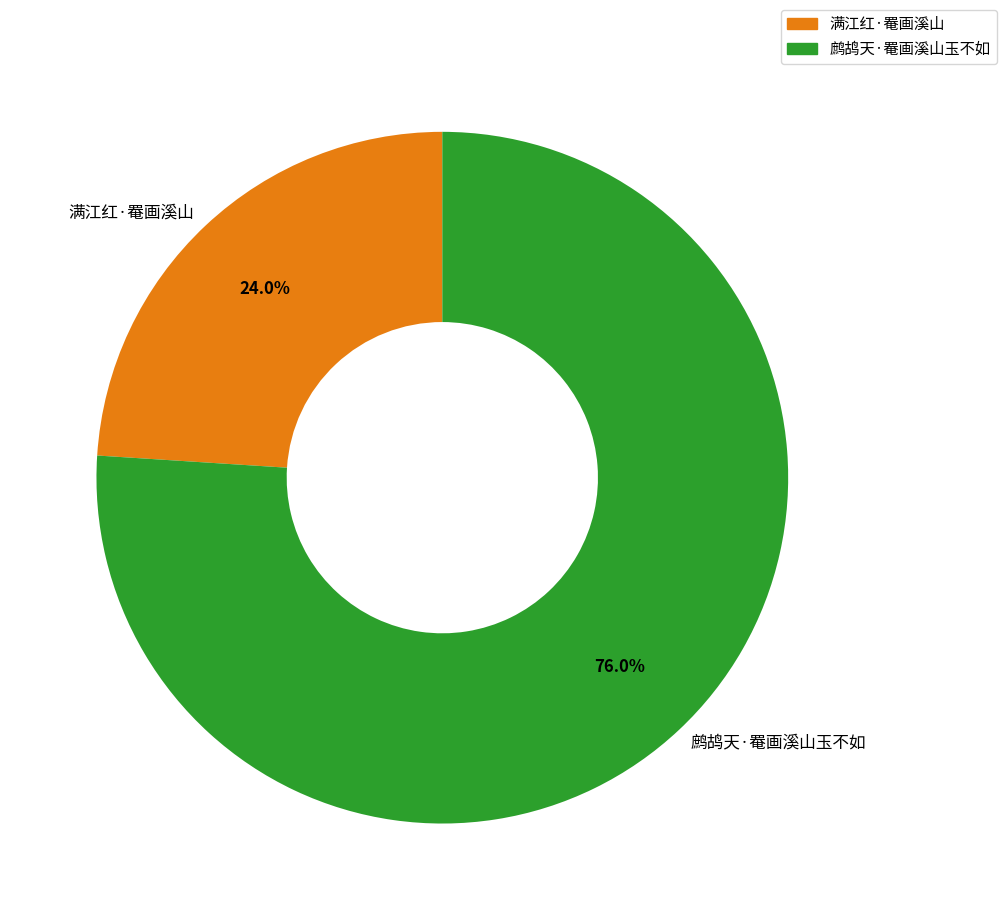

How many slices are in this pie chart?

2